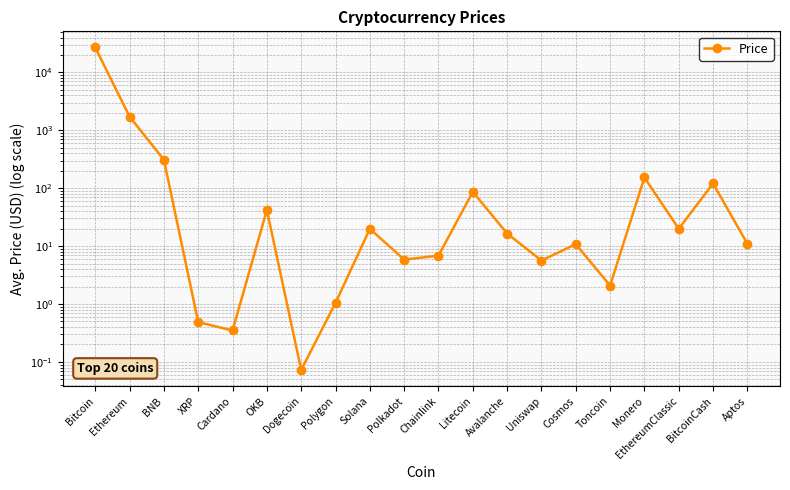

Which label corresponds to the largest value in the chart?

Bitcoin